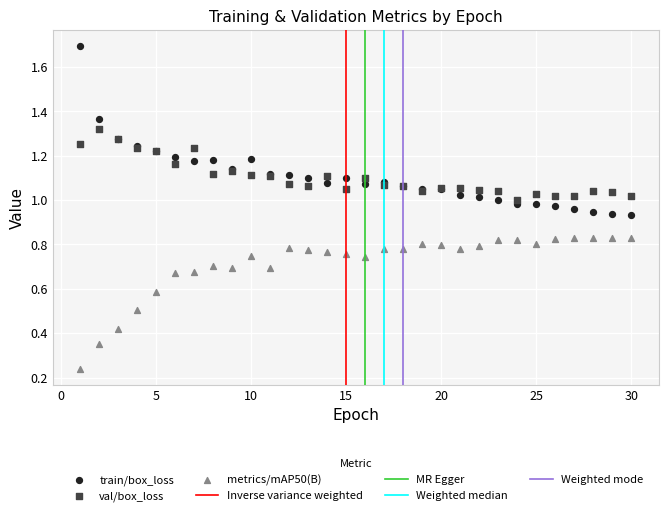

Which series reaches the maximum Y coordinate?

train/box_loss